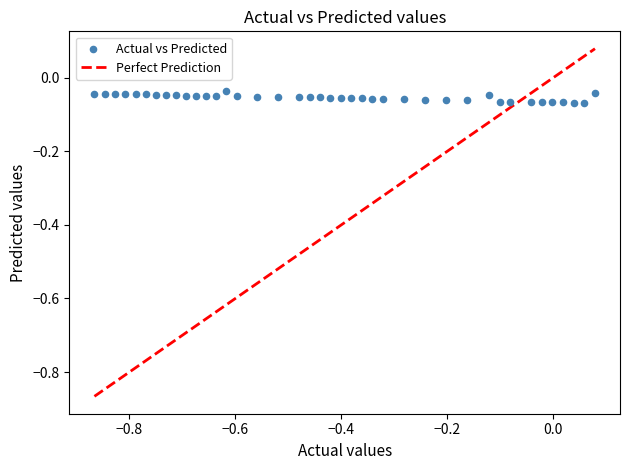

What is the range of X values (max minus min)?

0.9